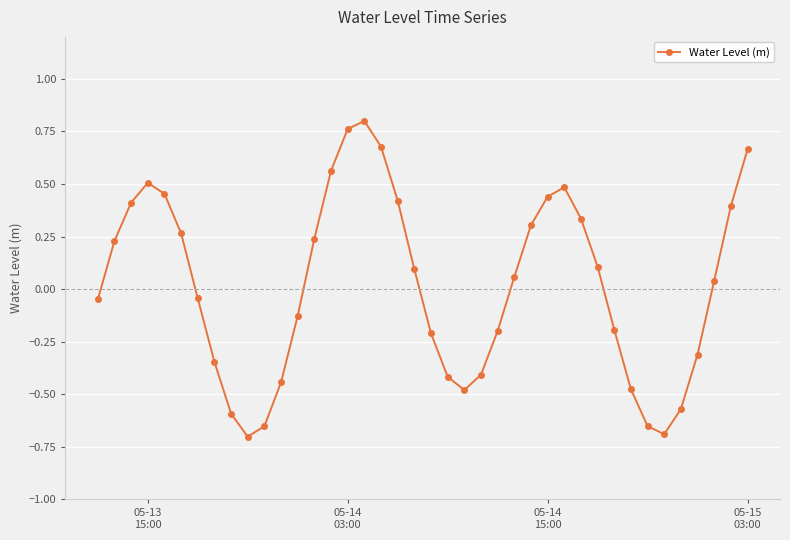

What is the value of the 25th point from the left?

-0.2